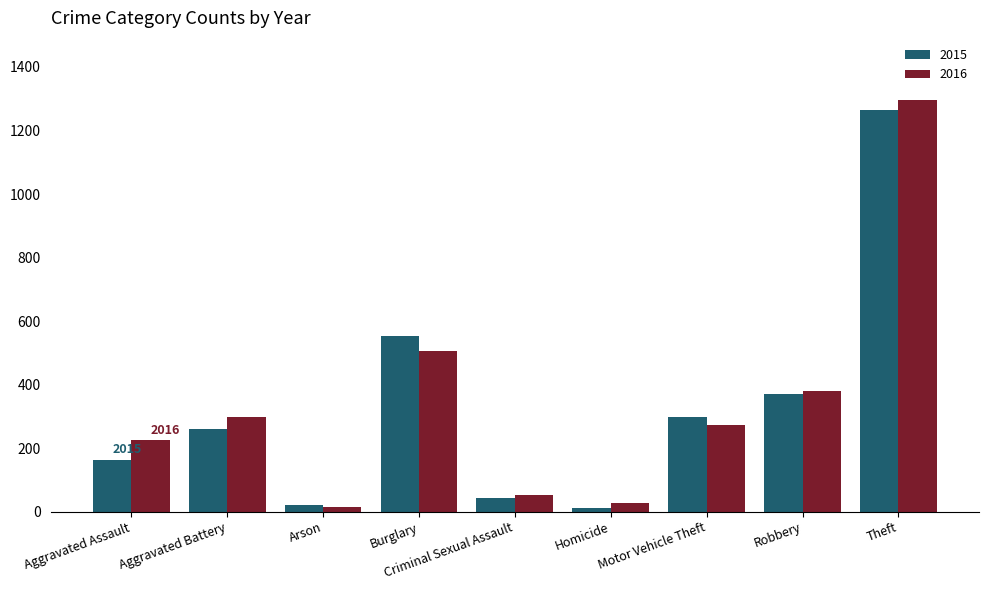

Which series has the widest spread of values?

2016